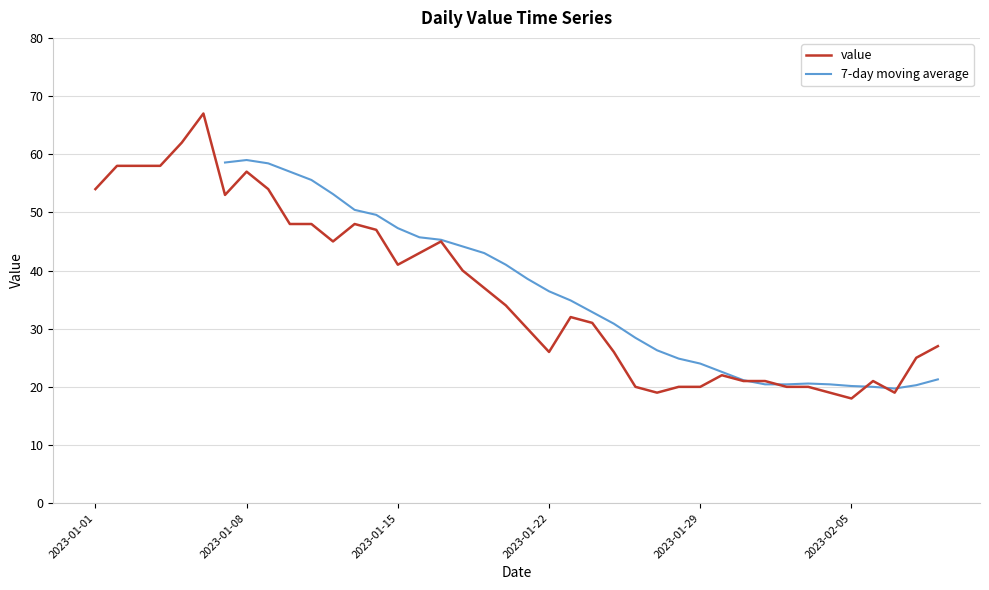

What is the maximum value for value?

67